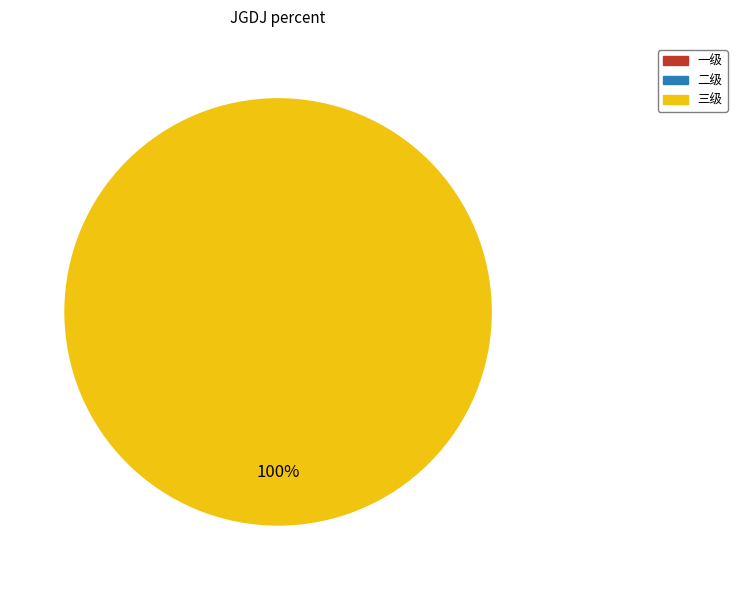

Is there any slice that represents more than half of the pie?

Yes